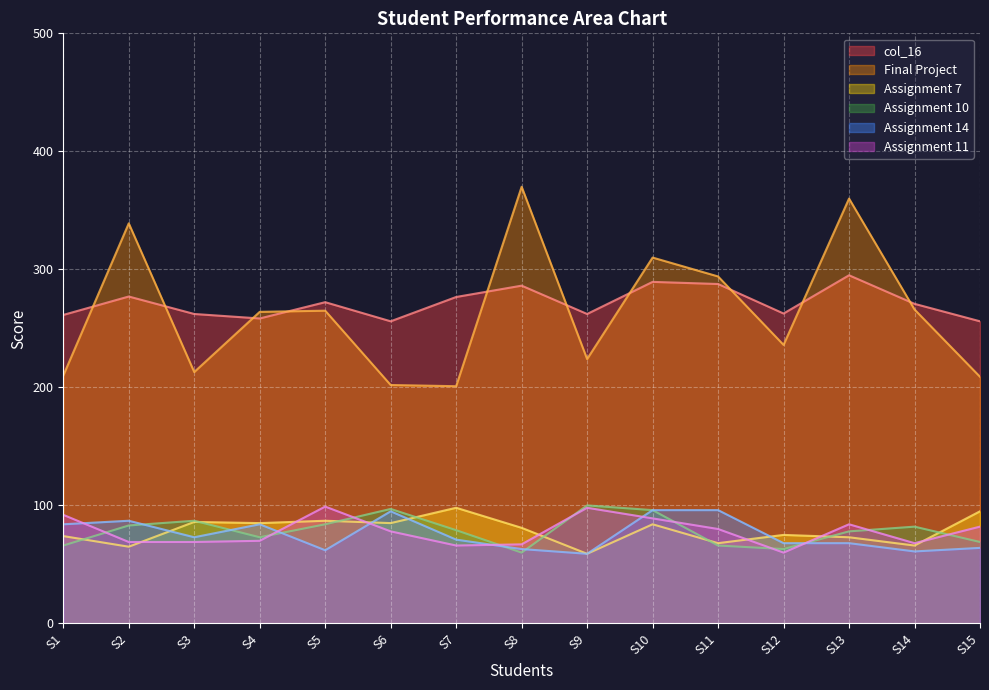

True or false: Assignment 14 and Final Project cross at least once.

False